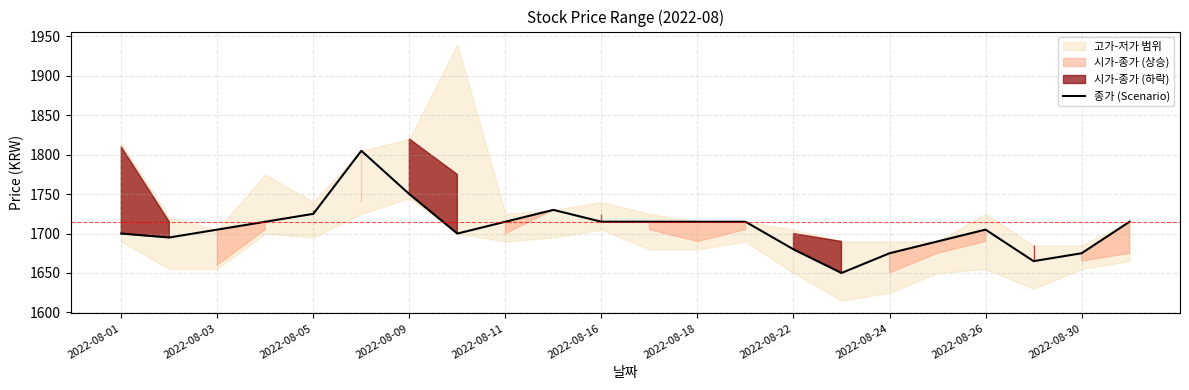

What is the highest value of the 종가 (Scenario) series?

1805